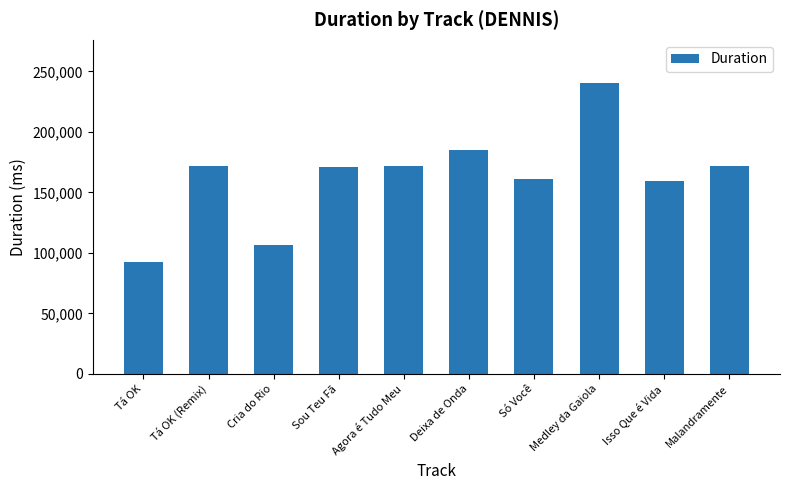

What is the label of the 6th bar from the right?

Agora é Tudo Meu